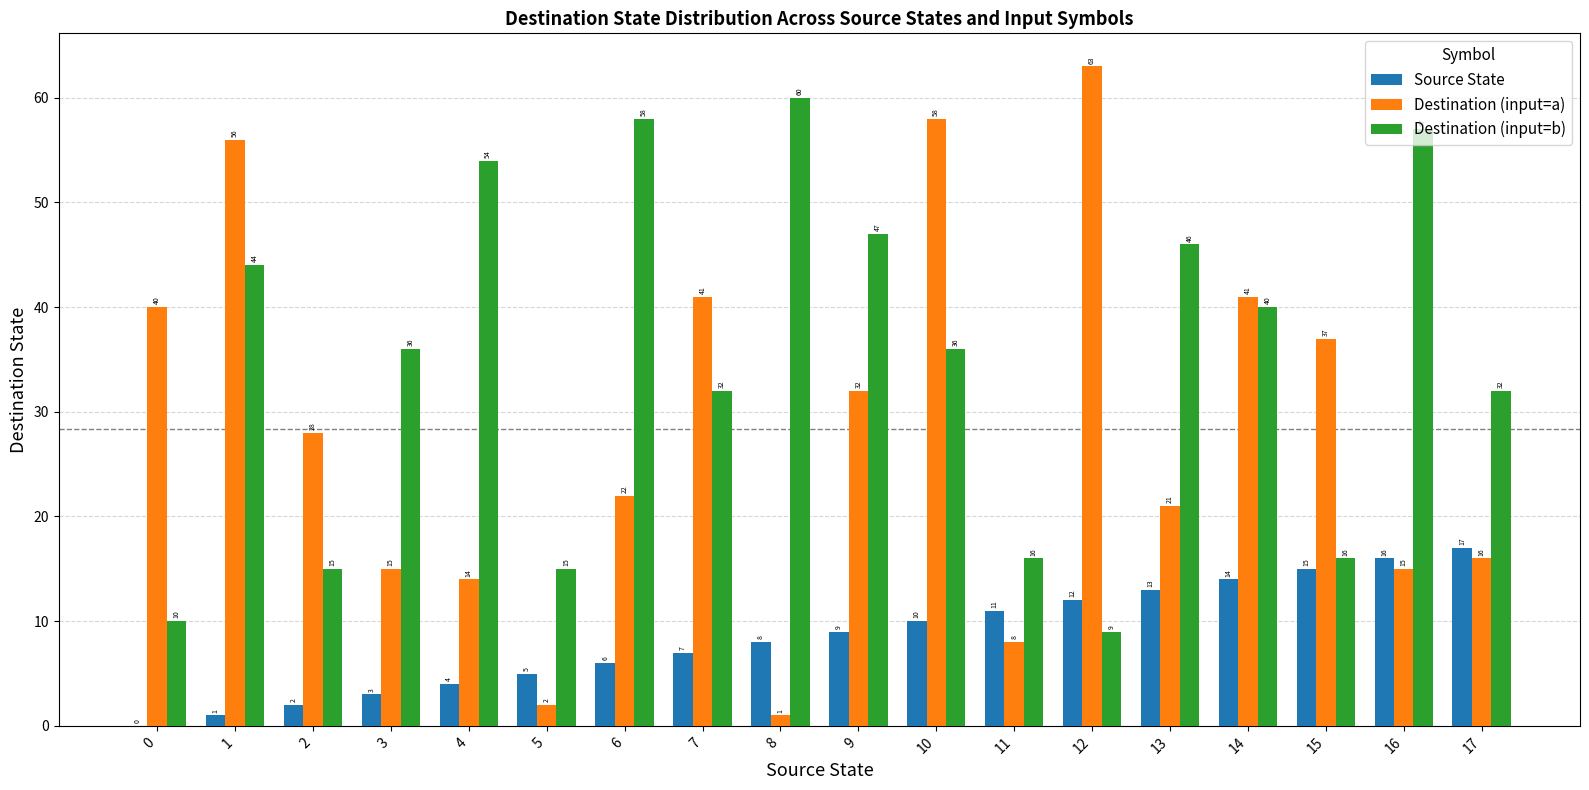

Which series has the largest range (max minus min)?

Destination (input=a)